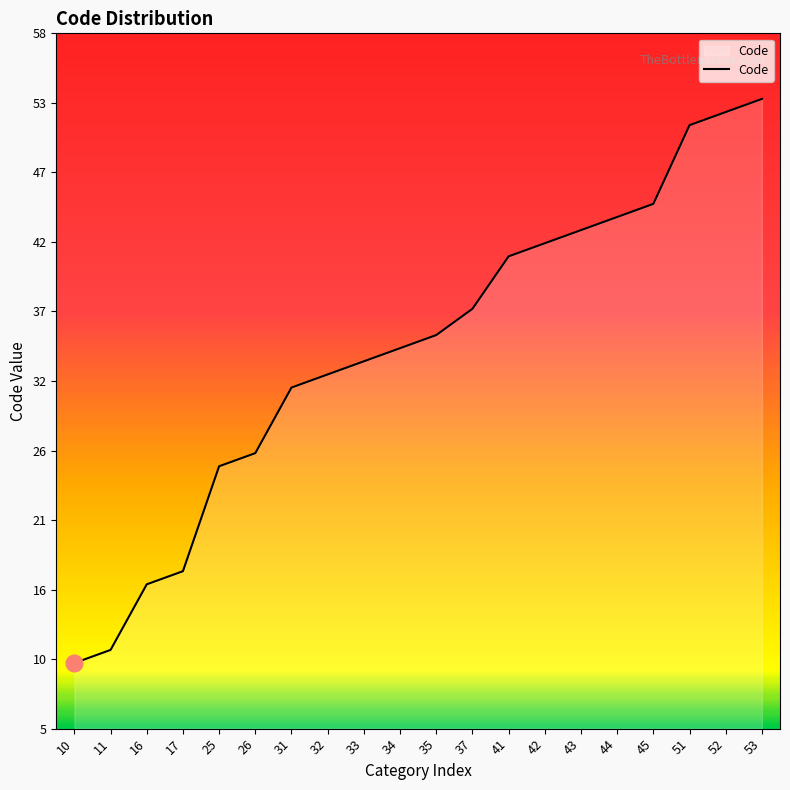

What is the change in value from 31 to 52?

+21